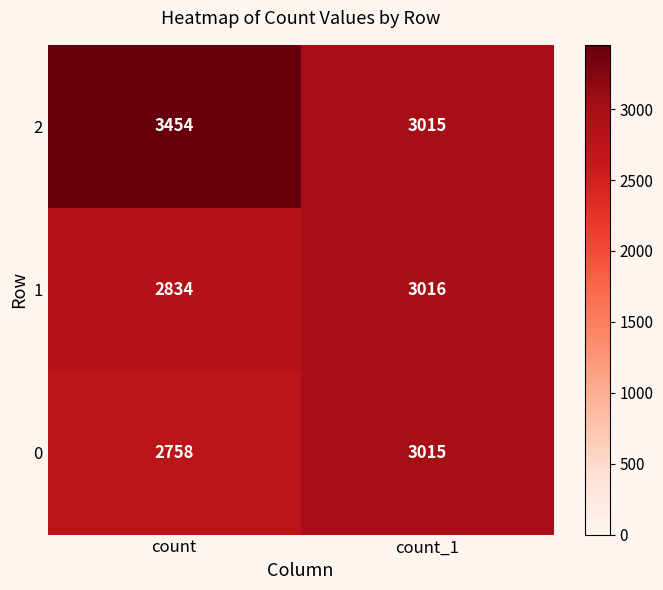

Rank the categories by 2 value from lowest to highest.

count_1, count